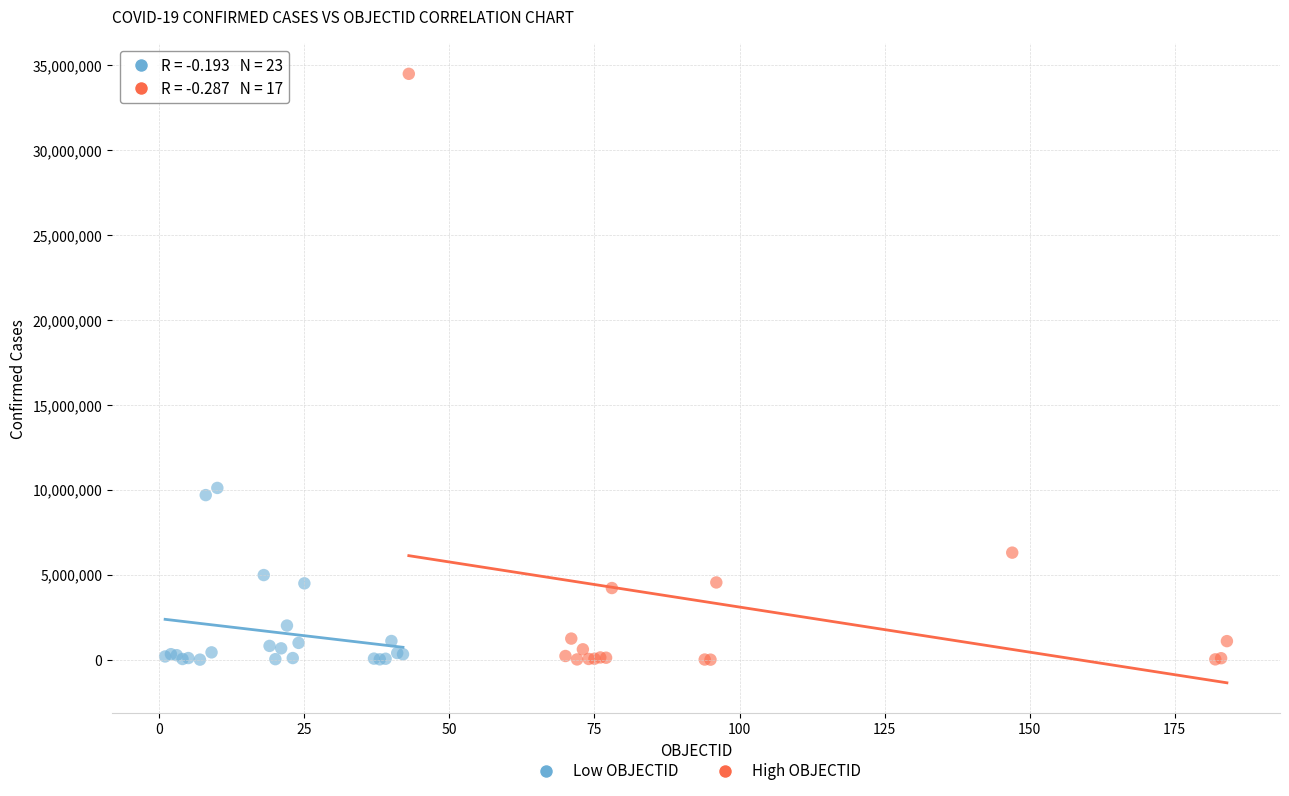

Which series reaches the maximum Y coordinate?

High OBJECTID